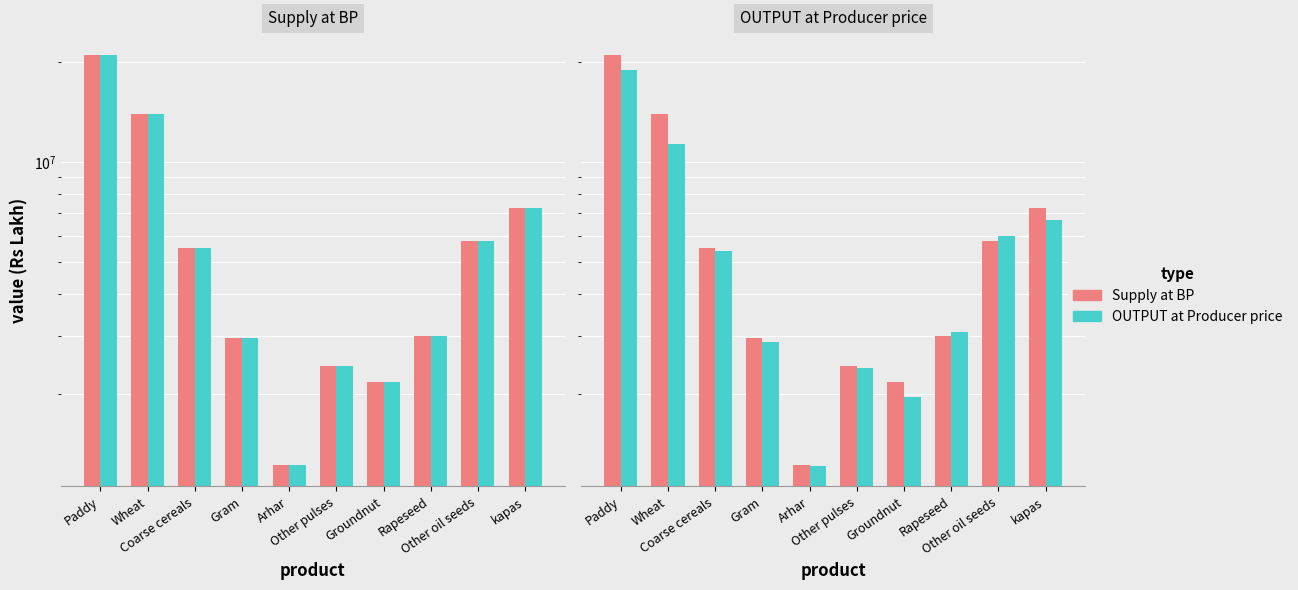

What are all the series names shown in the legend?

Supply at BP, OUTPUT at Producer price